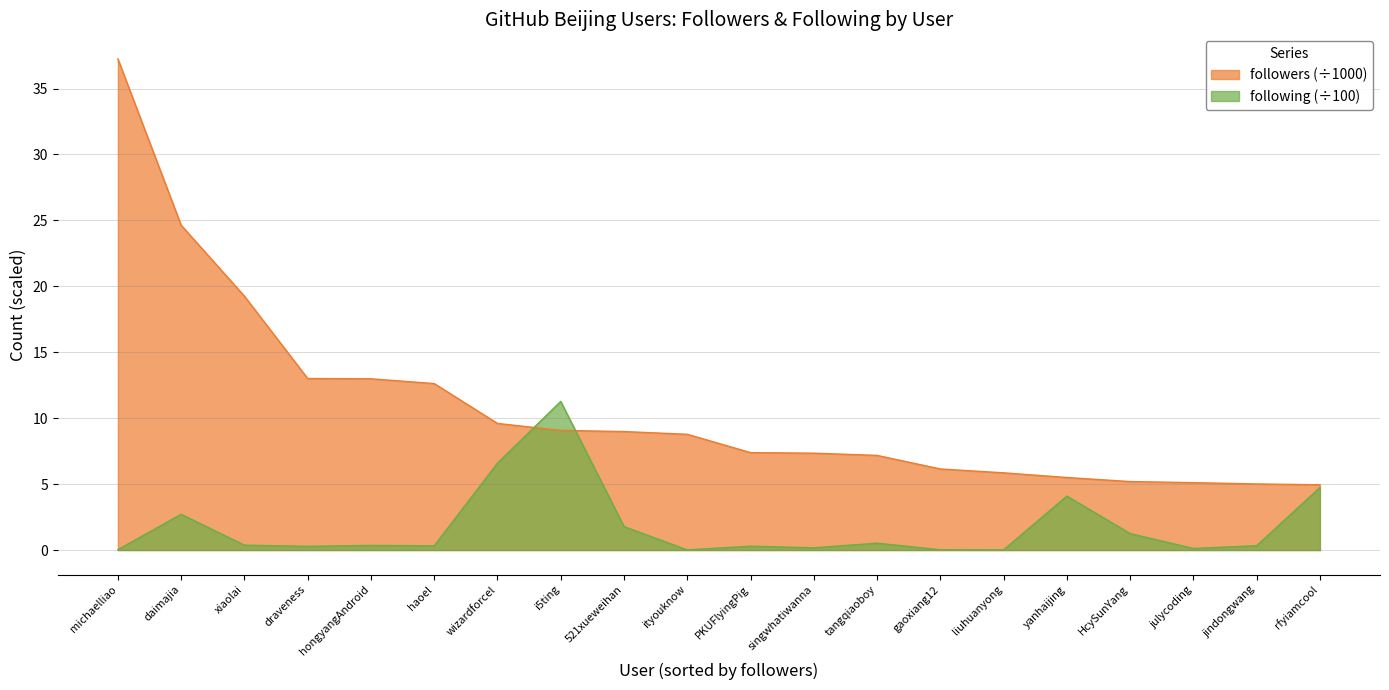

Is the value of followers at liuhuanyong greater than the value of following at wizardforcel?

No